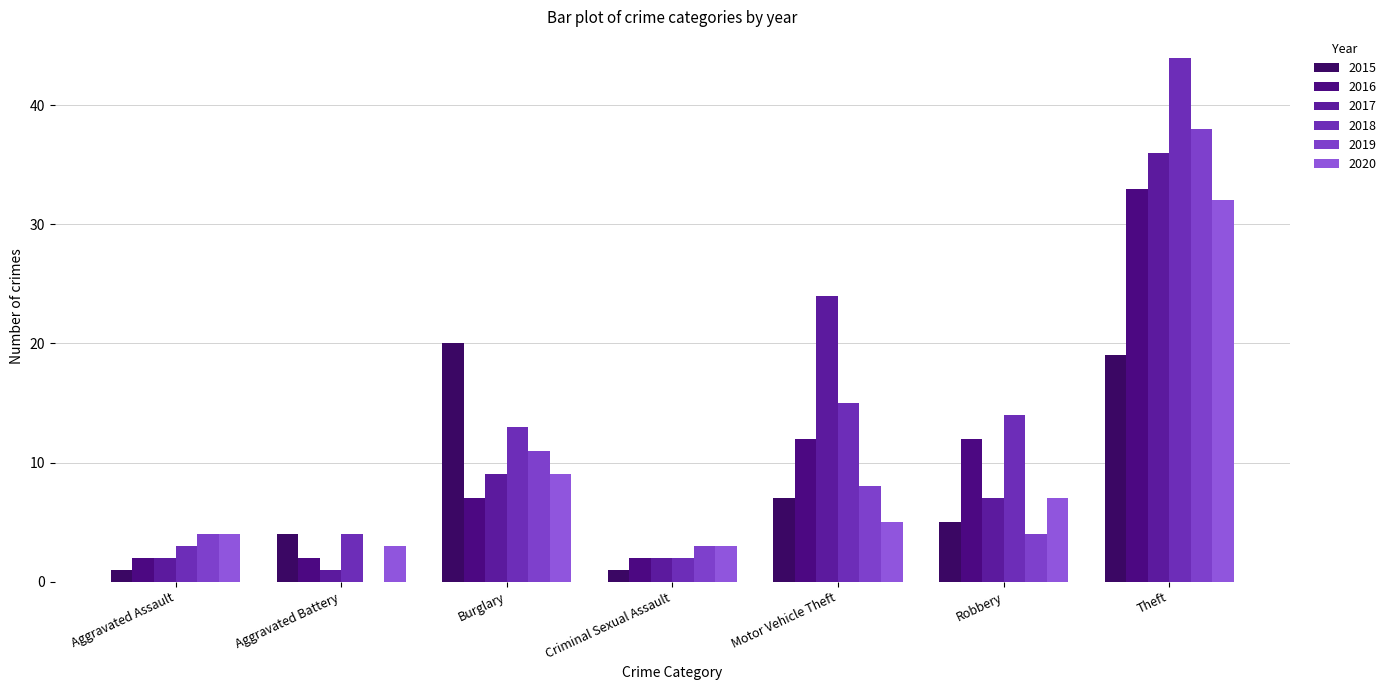

What is the label of the 2nd bar from the right?

Robbery